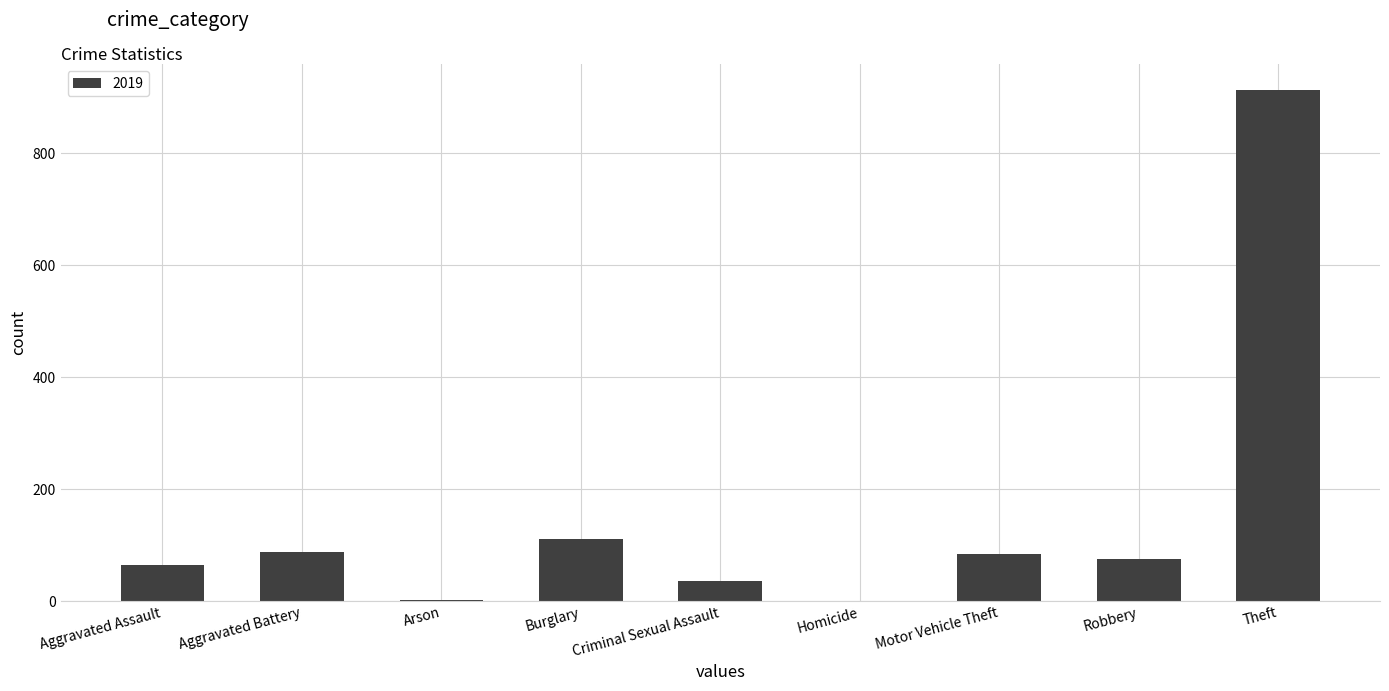

The chart shows a value of 102 at Aggravated Assault. True or false?

False